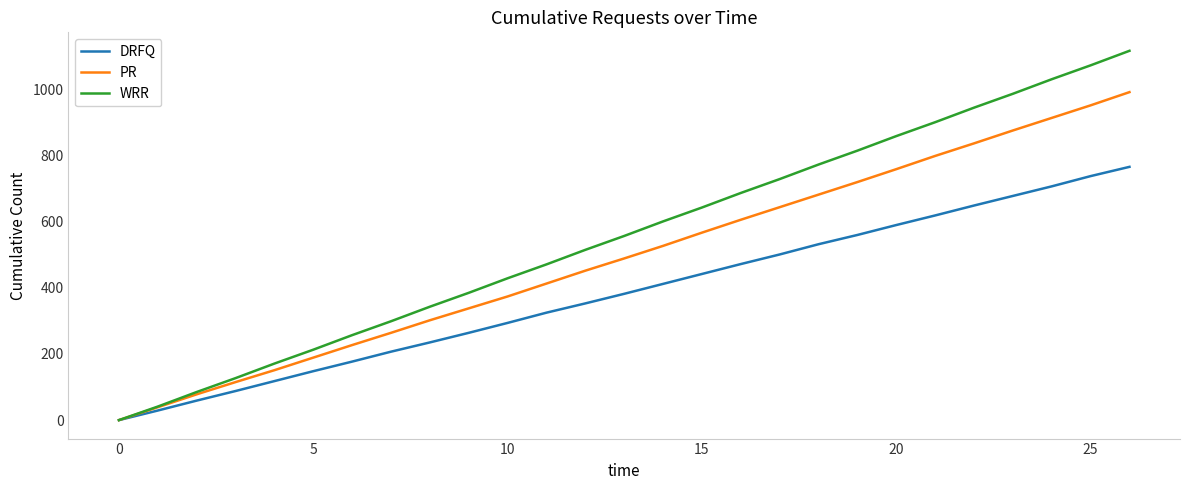

Which series has the widest spread of values?

WRR